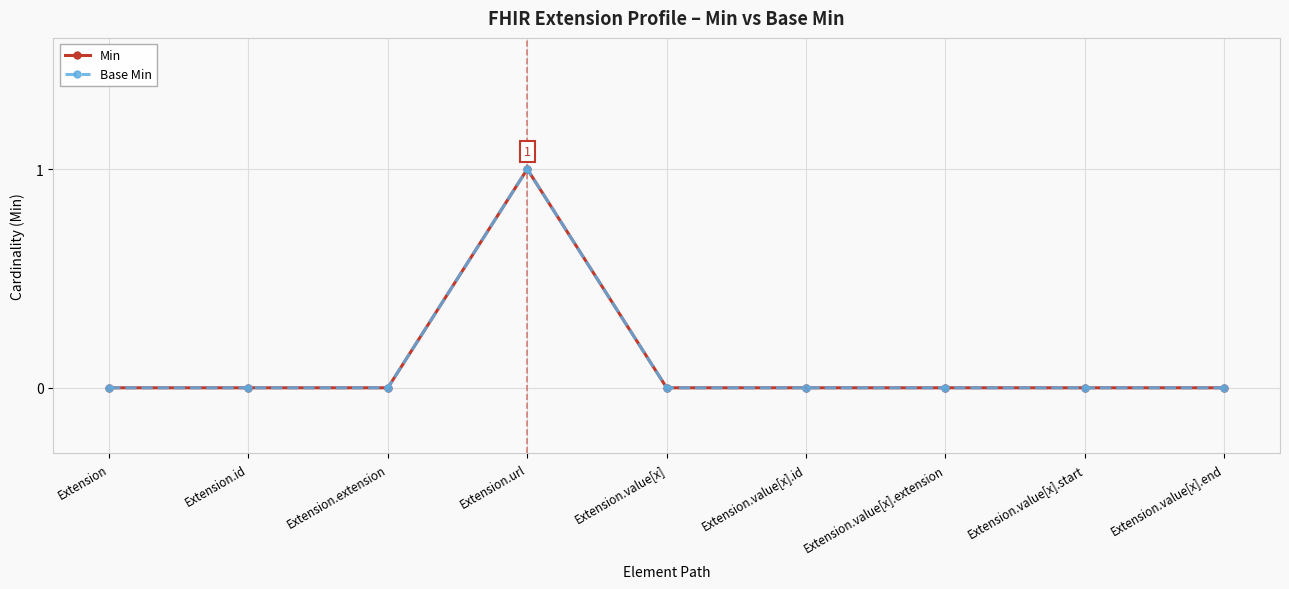

Reading left to right, list all the values displayed in this chart.

Min: 0	0	0	1	0	0	0	0	0
Base Min: 0	0	0	1	0	0	0	0	0